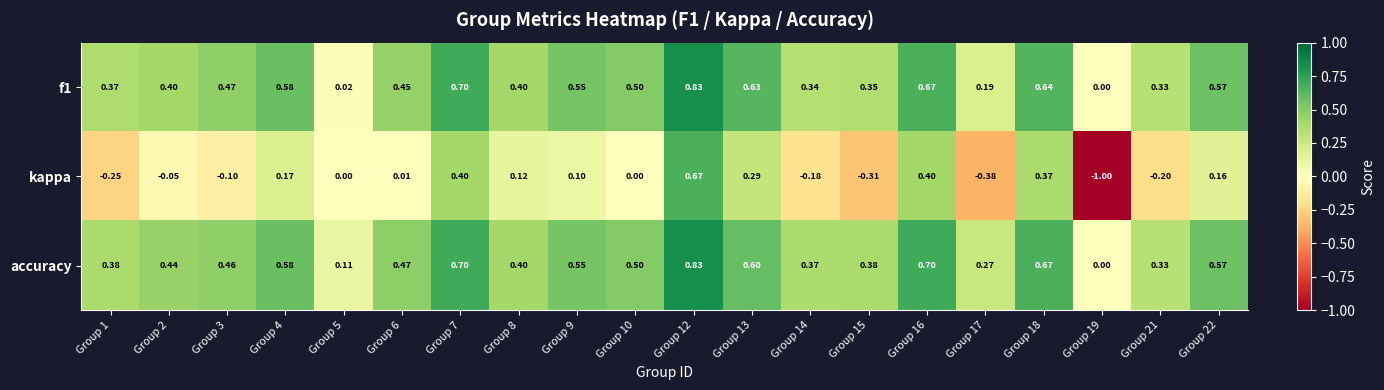

Is the value of f1 at Group 5 greater than the value of accuracy at Group 7?

No